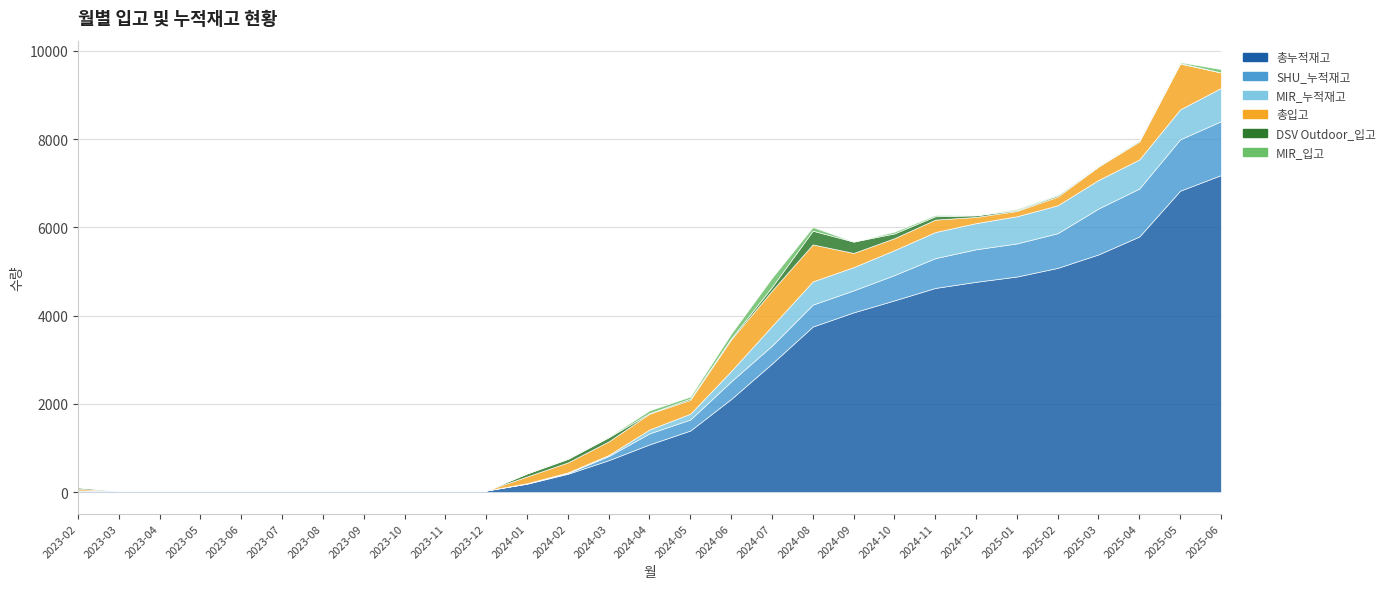

Reading left to right, list all the values displayed in this chart.

DSV Outdoor_입고: 36	0	0	0	0	0	0	0	0	0	0	68	80	93	12	29	26	83	311	257	108	75	38	19	29	0	23	13	0
MIR_입고: 0	0	0	0	0	0	0	0	0	0	0	5	10	11	62	44	104	208	82	1	38	27	1	23	16	15	12	20	74
SHU_누적재고: 0	0	0	0	0	0	0	0	0	0	0	7	16	92	250	250	399	406	497	498	574	675	738	750	786	1041	1087	1164	1221
MIR_누적재고: 0	0	0	0	0	0	0	0	0	0	0	5	15	26	88	132	236	444	526	527	565	592	593	616	632	647	659	679	753
총입고: 36	0	0	0	0	0	0	0	0	0	0	153	226	308	358	314	715	803	839	322	271	282	139	120	196	305	406	1038	354
총누적재고: 36	36	36	36	36	36	36	36	36	36	36	189	415	723	1081	1395	2110	2913	3752	4074	4345	4627	4766	4886	5082	5387	5793	6831	7185